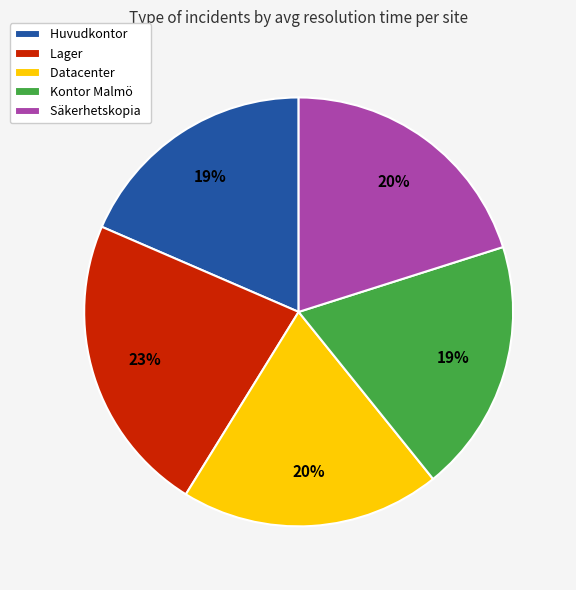

Is it true that Säkerhetskopia is 20% of the pie?

True